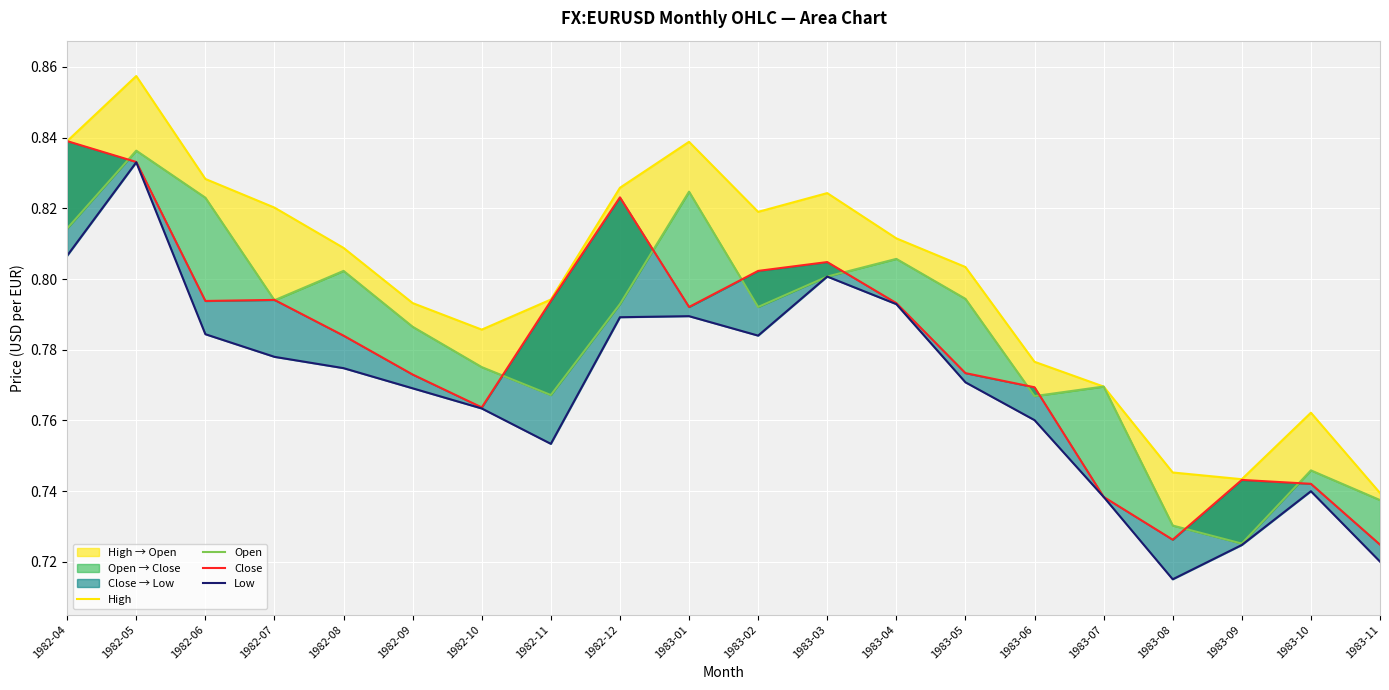

How many High values are between 0 and 1?

20